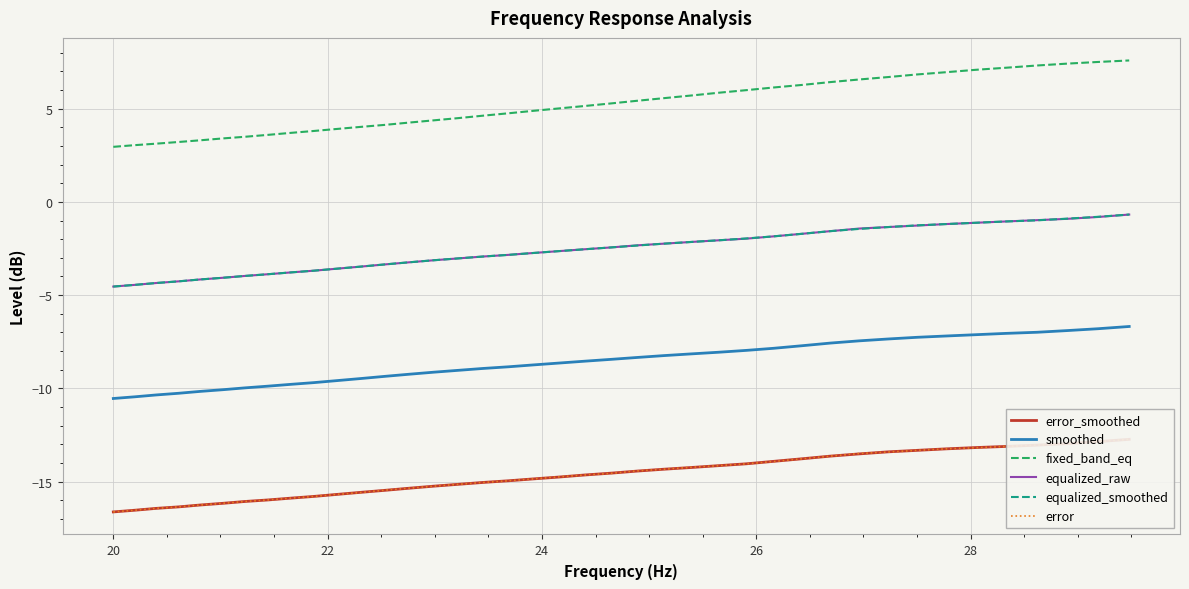

What is the minimum value for smoothed?

-10.5